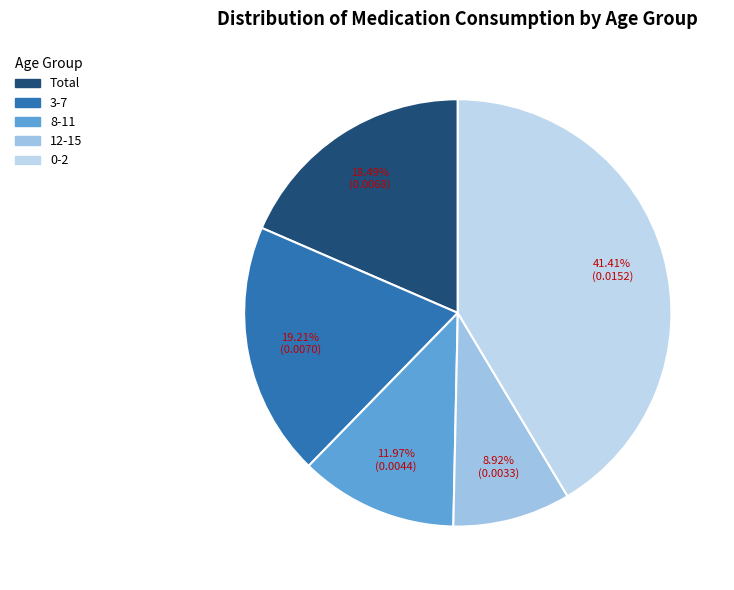

To the nearest percent, what is the difference between the largest and smallest slice percentages?

32%